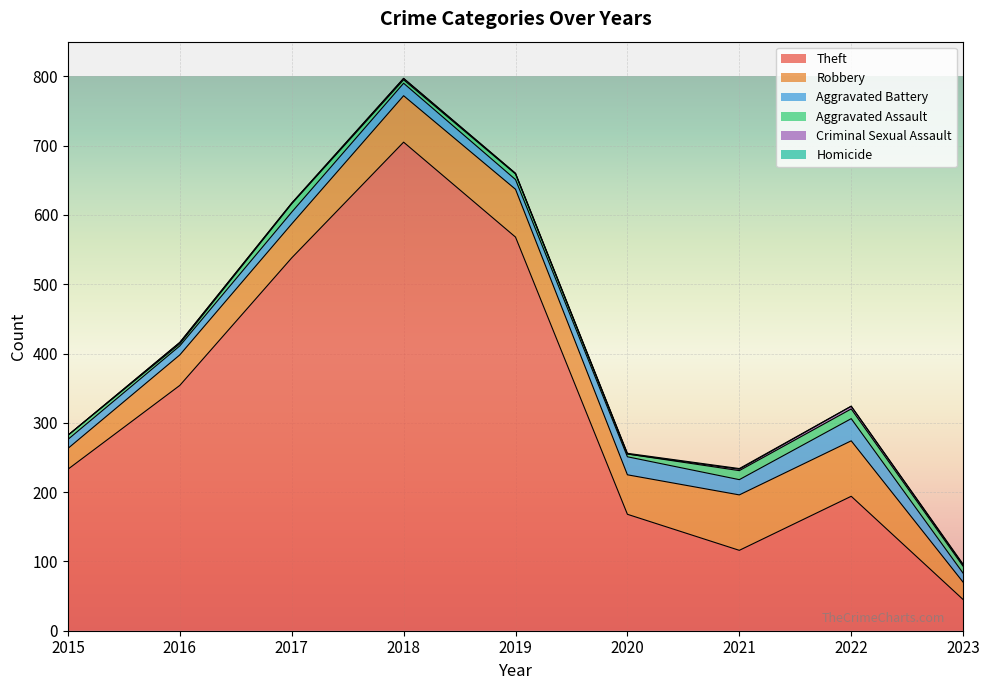

What is the difference between the highest and lowest values at 2018?

705